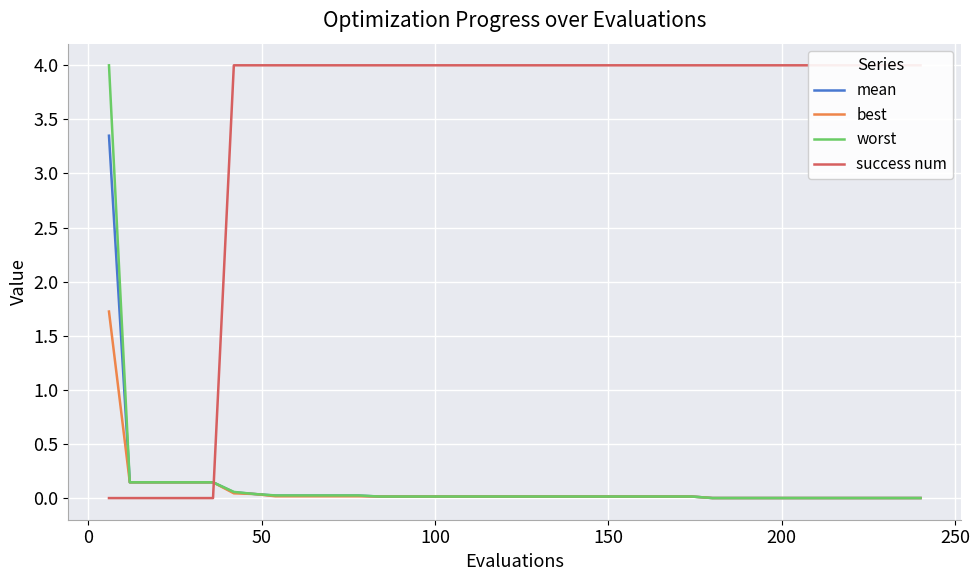

What is the difference between the second highest and minimum values in the success num series?

4.0